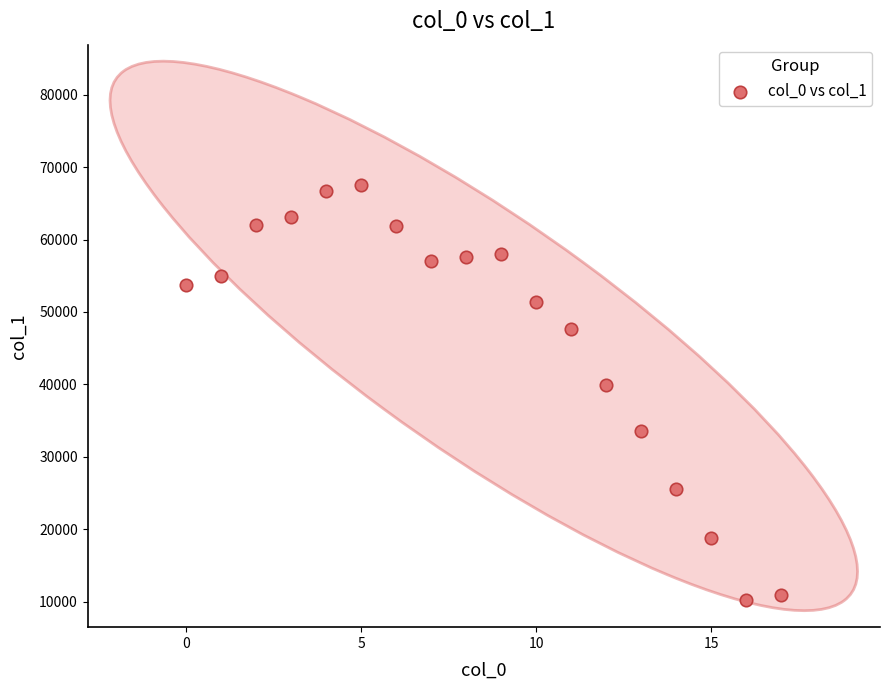

What is the range of Y values (max minus min)?

57327